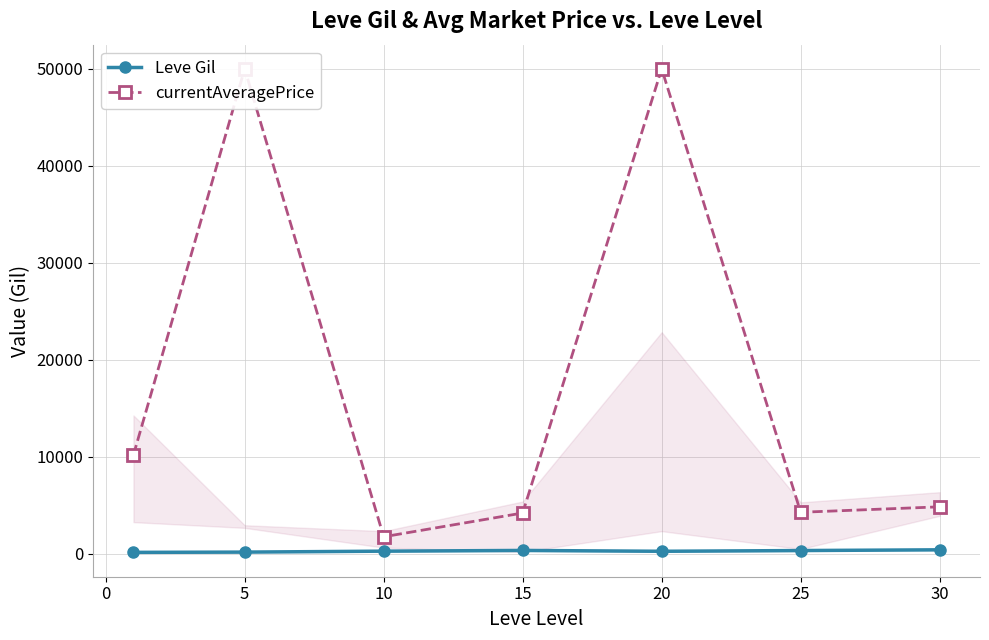

Does the chart display data point markers on the line(s)?

Yes